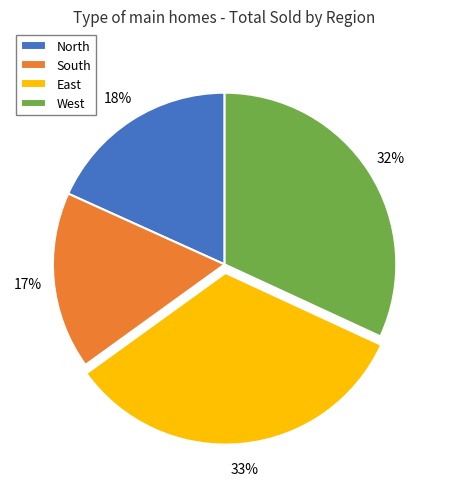

Between North and South, which is larger?

North